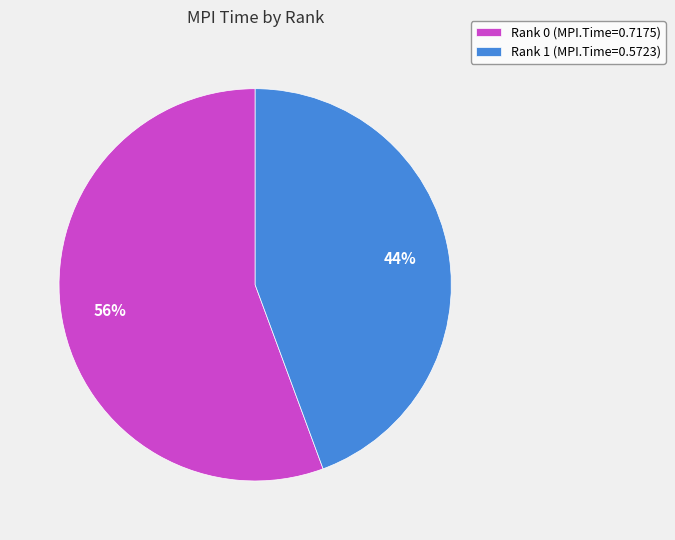

True or false: Rank 0 accounts for 44% of the total.

False